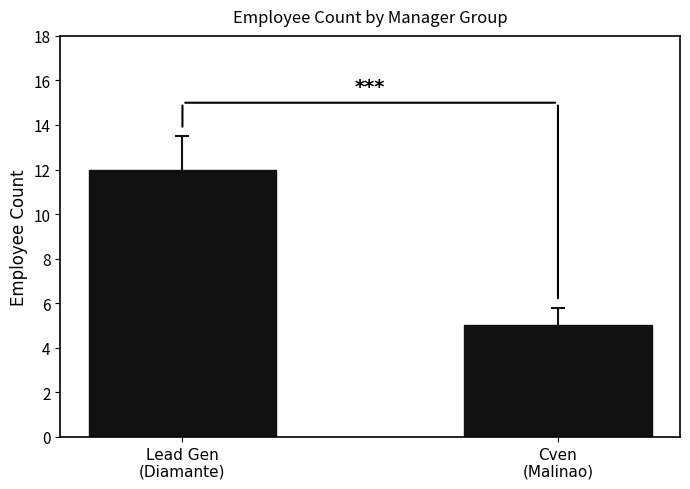

The chart shows a value of 12 at Lead Gen
(Diamante). True or false?

True